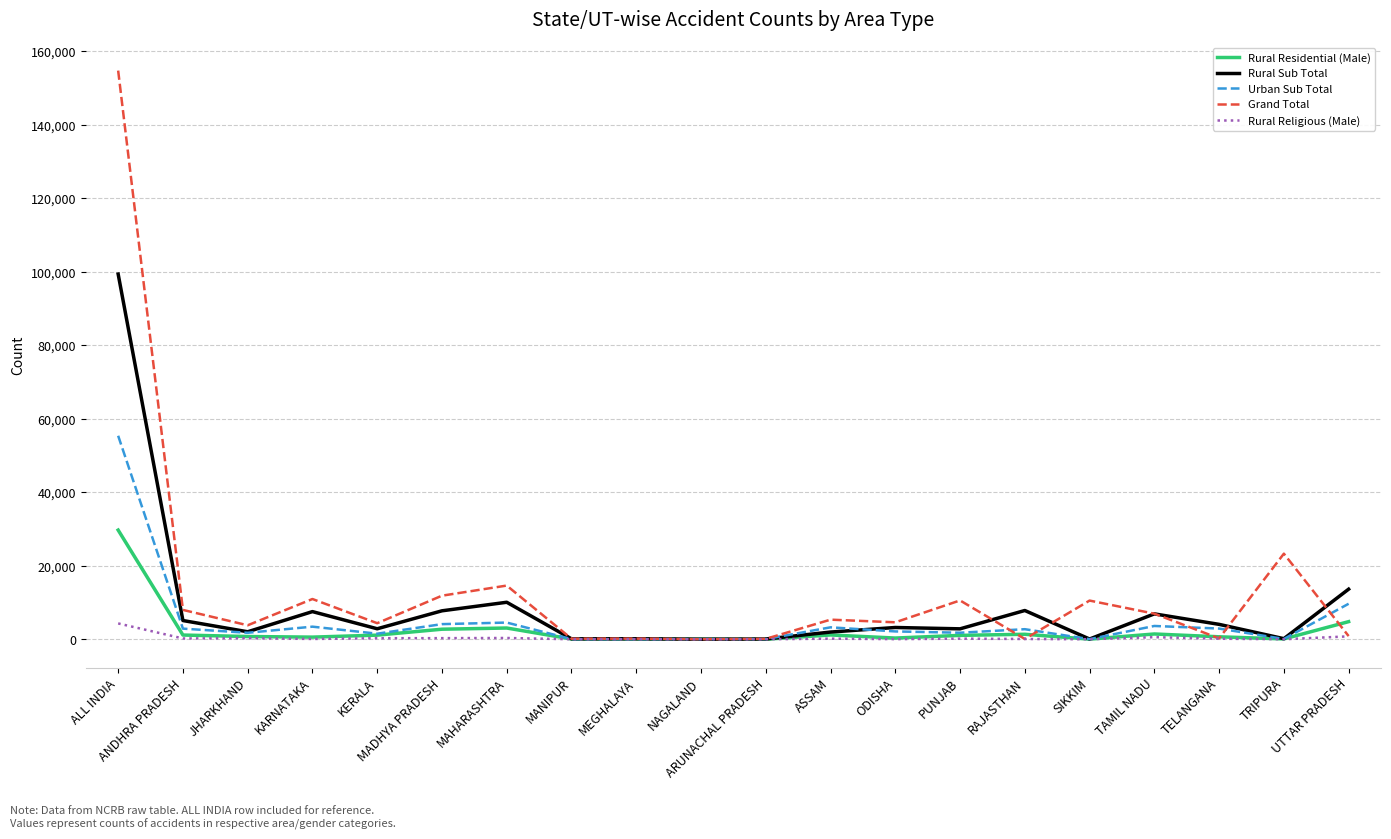

What are all the series names shown in the legend?

Rural Residential (Male), Rural Sub Total, Urban Sub Total, Grand Total, Rural Religious (Male)